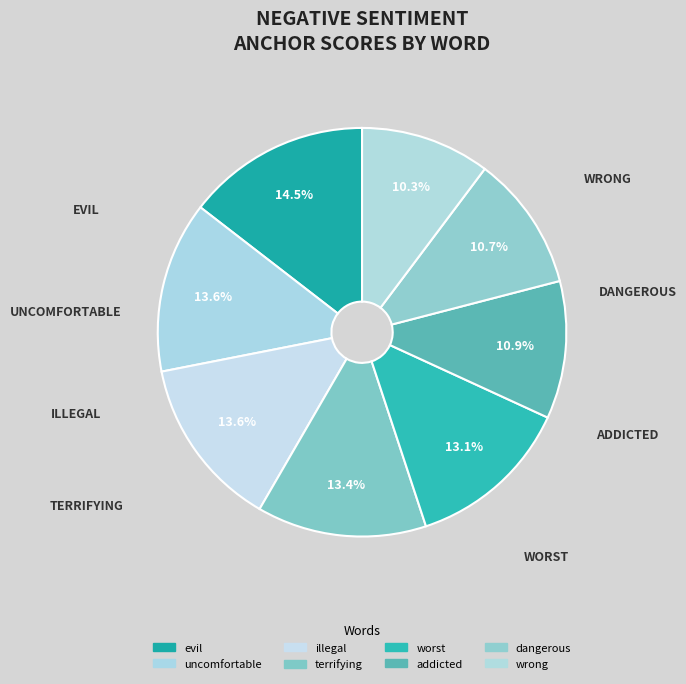

What percentage do worst and addicted together represent?

24.0%